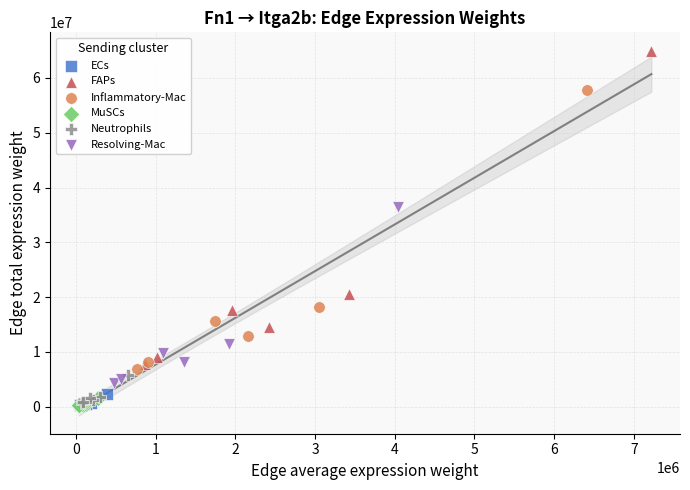

What are all the series names shown in the legend?

ECs, FAPs, Inflammatory-Mac, MuSCs, Neutrophils, Resolving-Mac